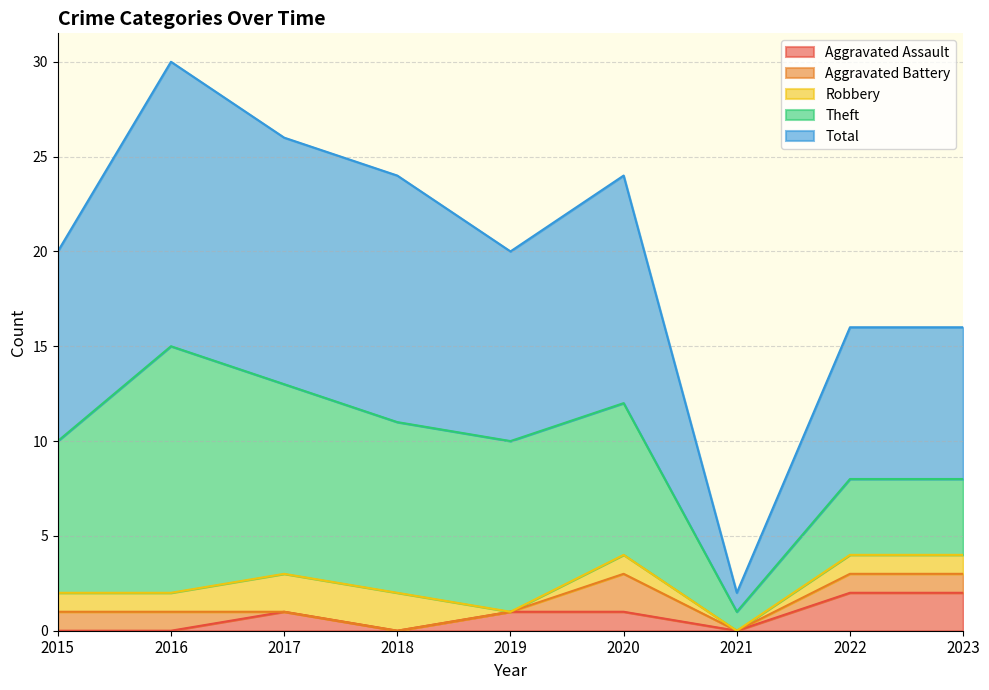

The value of Theft at 2020 is 8. True or false?

True